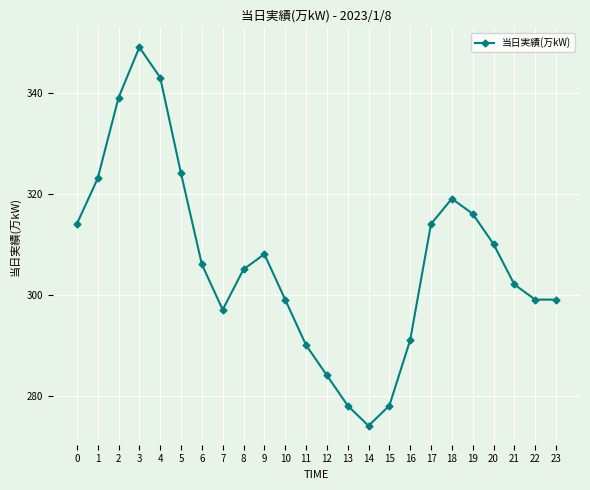

Reading left to right, list all the values displayed in this chart.

0=314	1=323	2=339	3=349	4=343	5=324	6=306	7=297	8=305	9=308	10=299	11=290	12=284	13=278	14=274	15=278	16=291	17=314	18=319	19=316	20=310	21=302	22=299	23=299